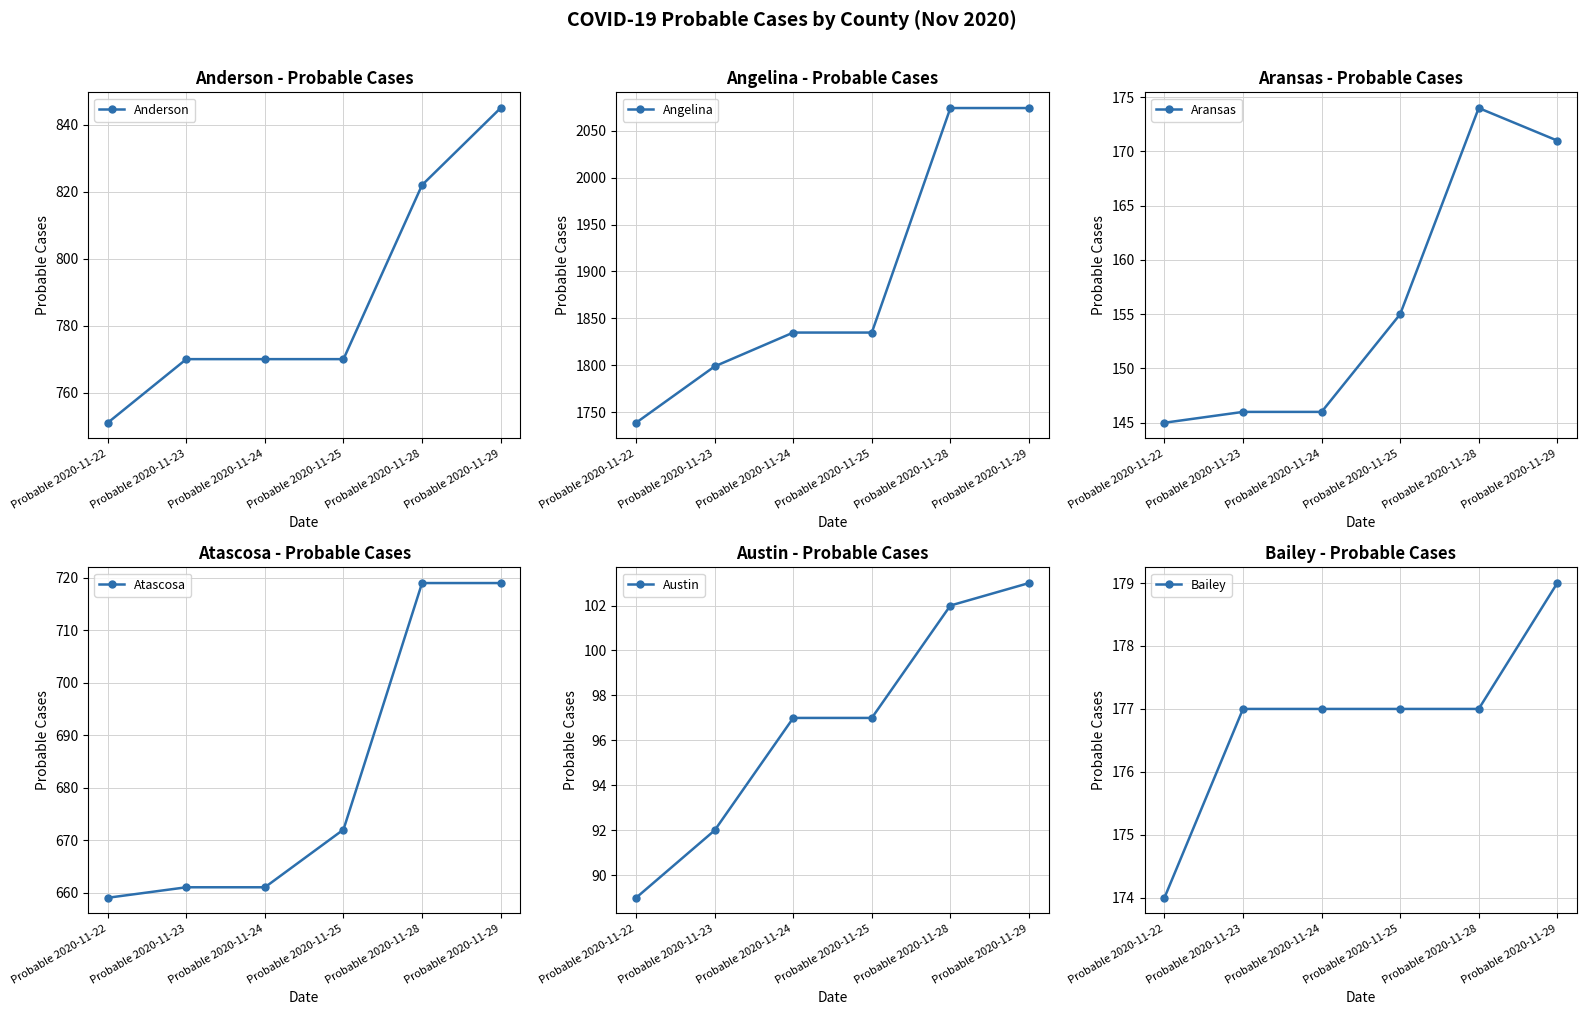

The value of Atascosa at Probable 2020-11-25 is 672. True or false?

True